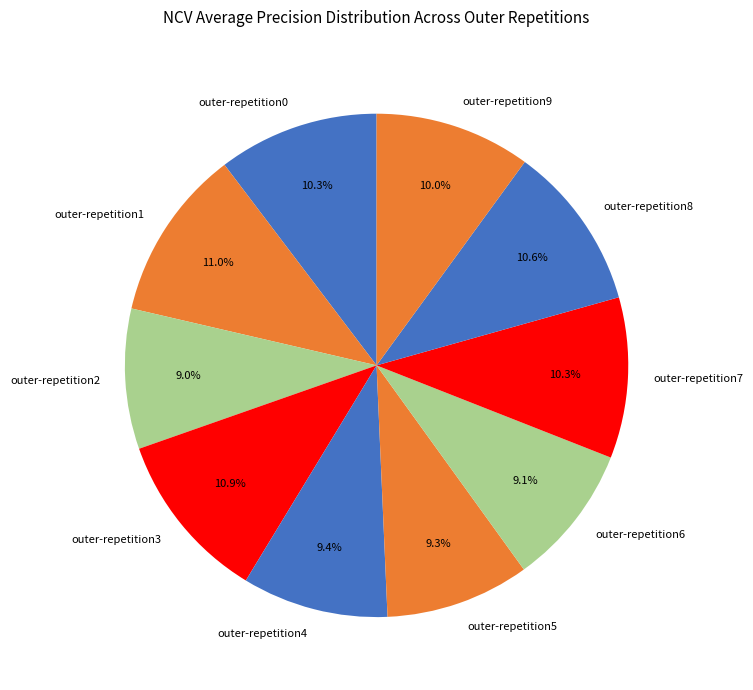

To the nearest percent, what percentage of the pie is outer-repetition8?

11%